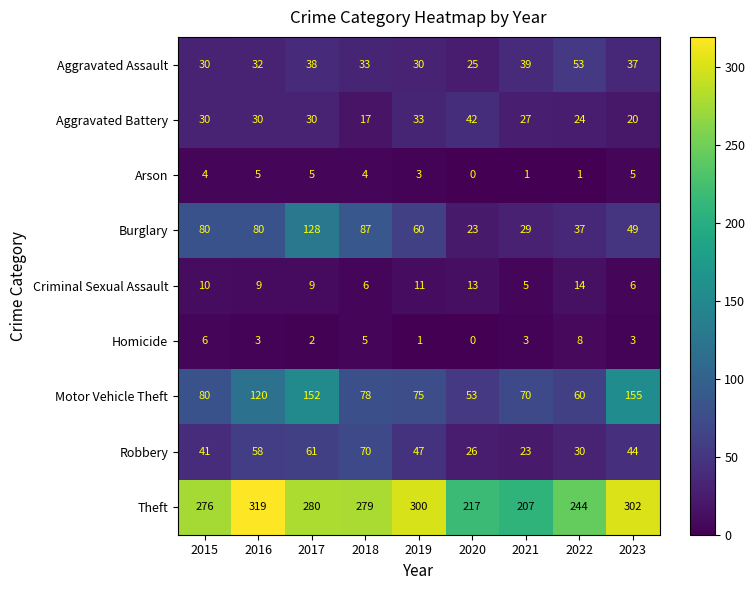

At which category does the chart reach its minimum across all series?

2020